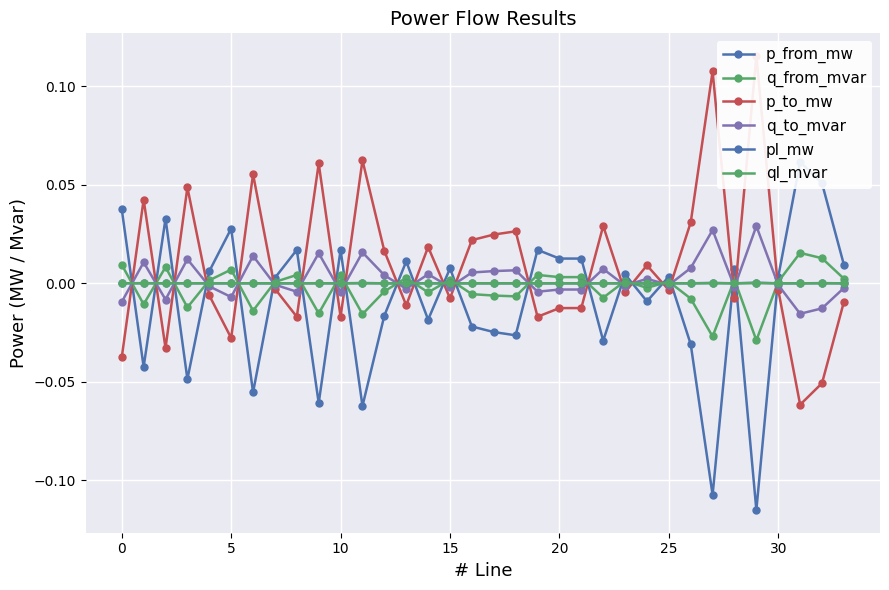

Which series has the largest range (max minus min)?

p_to_mw